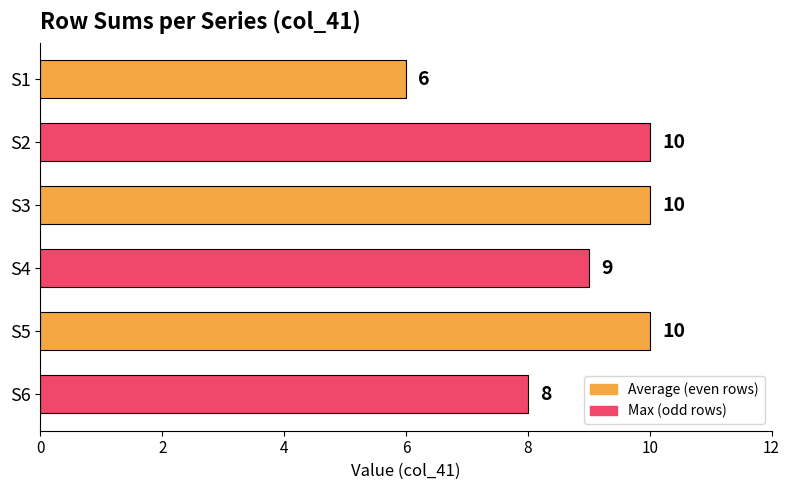

What is the sum of all values?

53